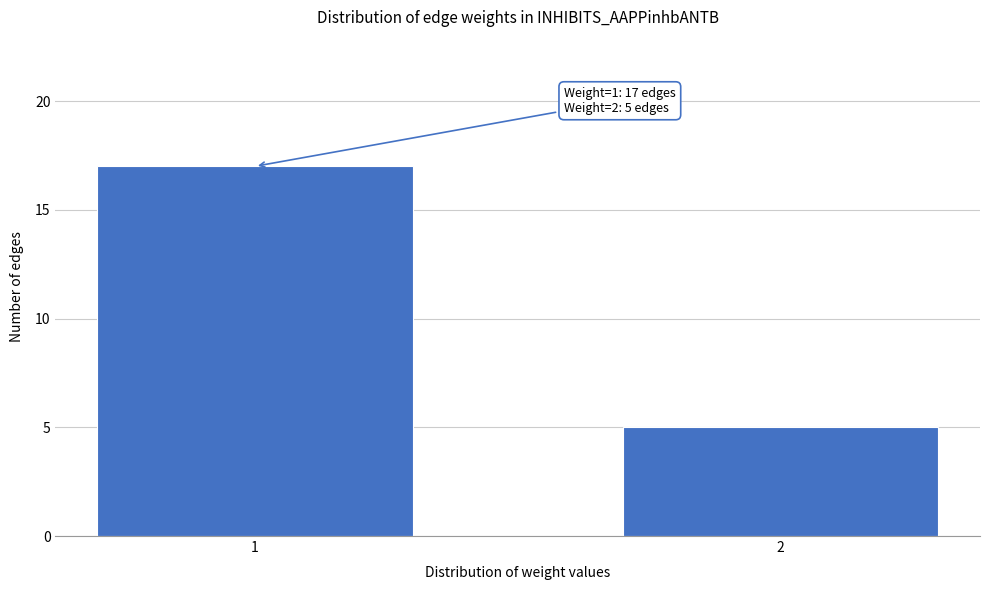

Reading left to right, transcribe all the data shown in this chart.

1=17	2=5